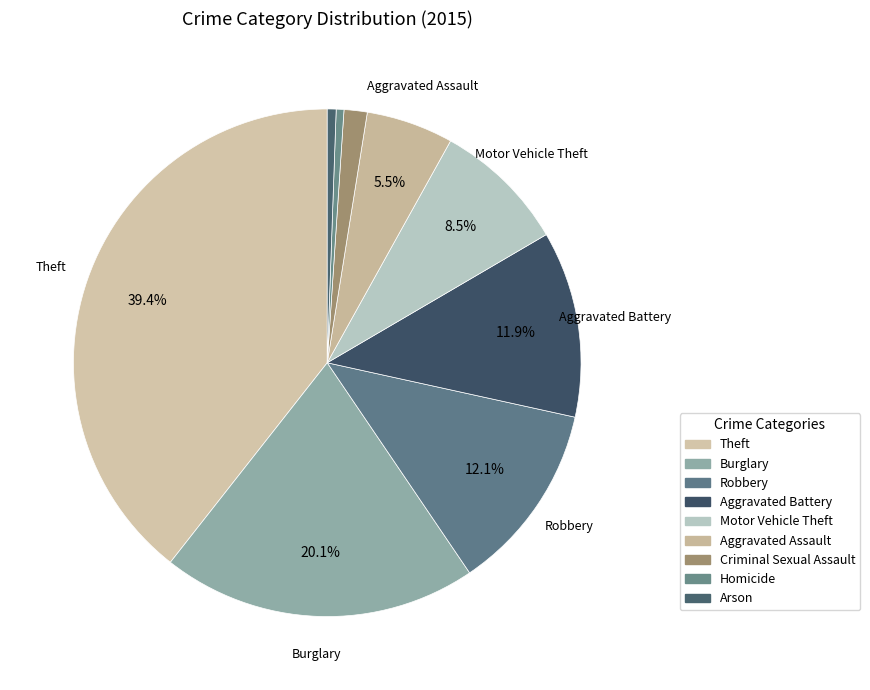

What percentage is the Aggravated Assault slice, to the nearest percent?

6%